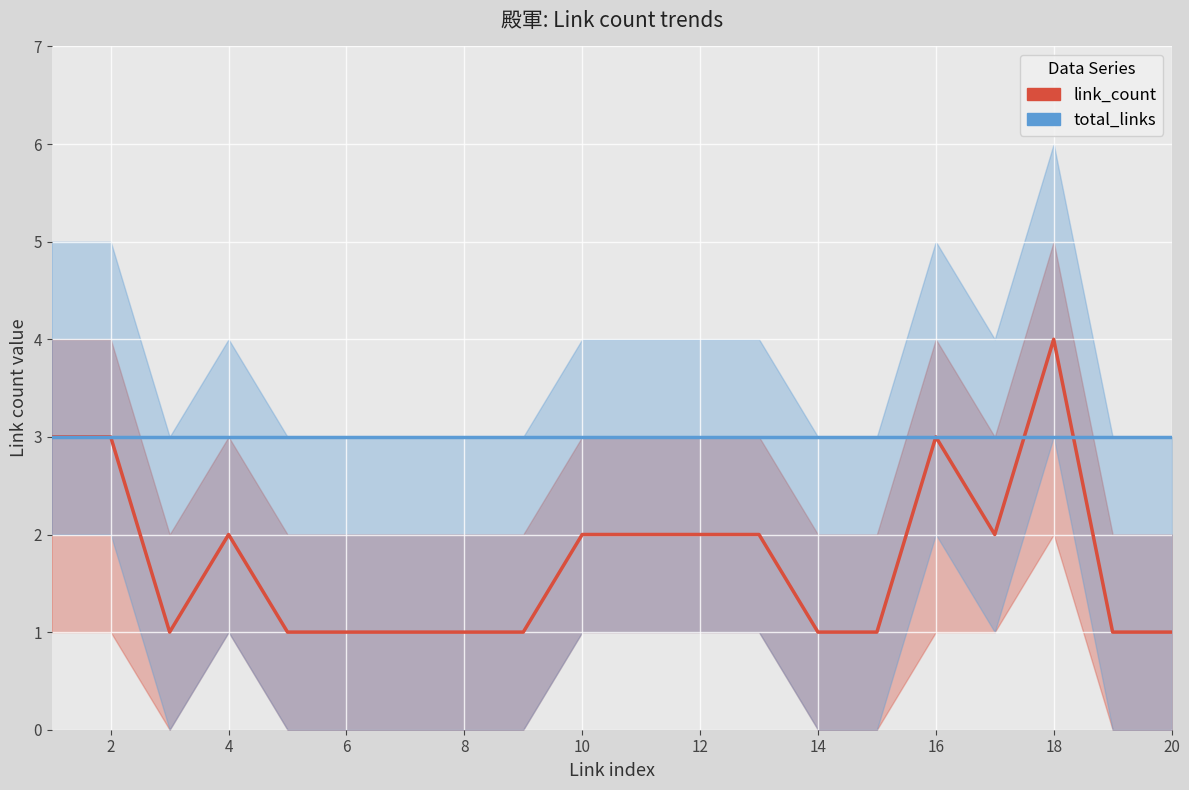

Between which two adjacent categories do total_links and link_count first intersect?

16 and 17